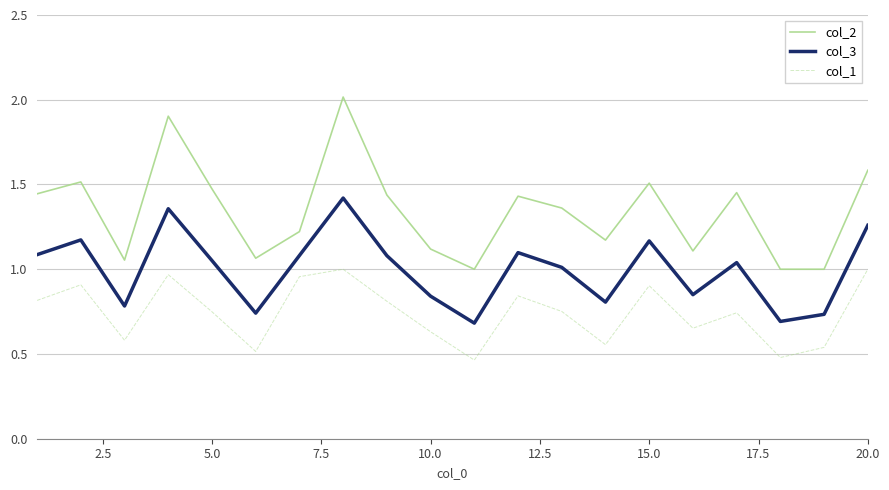

What is the maximum value shown in the chart?

2.0